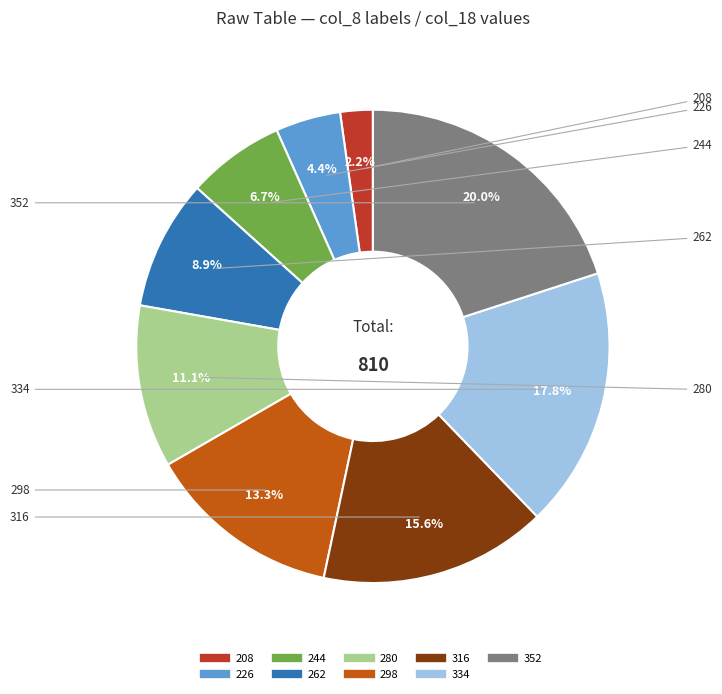

Is 334 the majority of the pie?

No